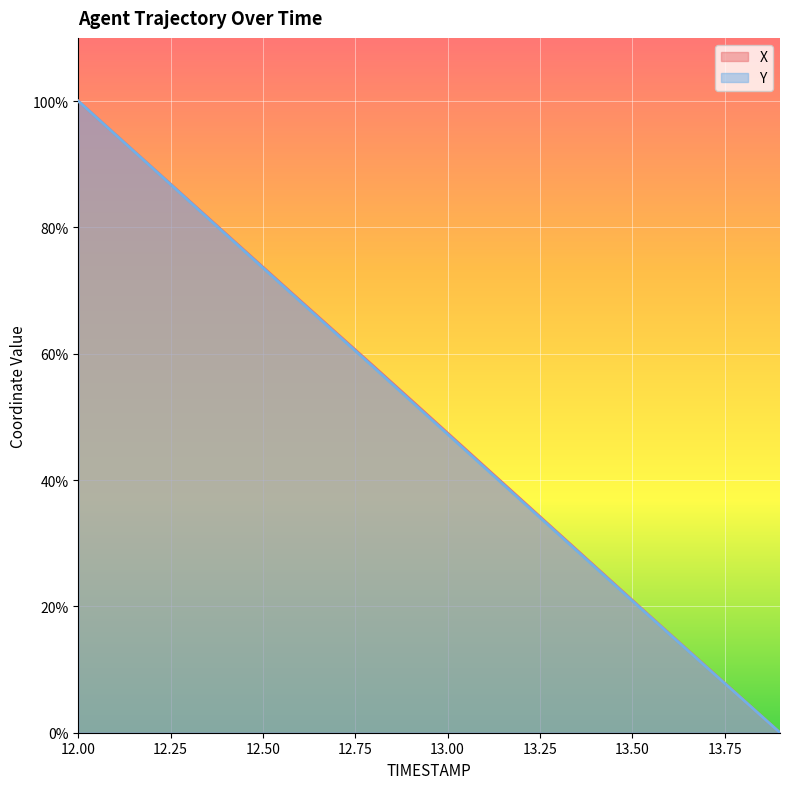

Reading left to right, transcribe all the data shown in this chart.

X: 12.0=100.0	12.1=94.7	12.2=89.5	12.3=84.2	12.4=79.0	12.5=73.7	12.6=68.5	12.7=63.2	12.8=58.0	12.9=52.7	13.0=47.4	13.1=42.2	13.2=36.9	13.3=31.6	13.4=26.3	13.5=21.0	13.6=15.7	13.7=10.5	13.8=5.2	13.9=0.0
Y: 12.0=100.0	12.1=94.7	12.2=89.4	12.3=84.2	12.4=78.9	12.5=73.6	12.6=68.3	12.7=63.1	12.8=57.8	12.9=52.5	13.0=47.3	13.1=42.0	13.2=36.7	13.3=31.4	13.4=26.2	13.5=20.9	13.6=15.6	13.7=10.4	13.8=5.2	13.9=0.0